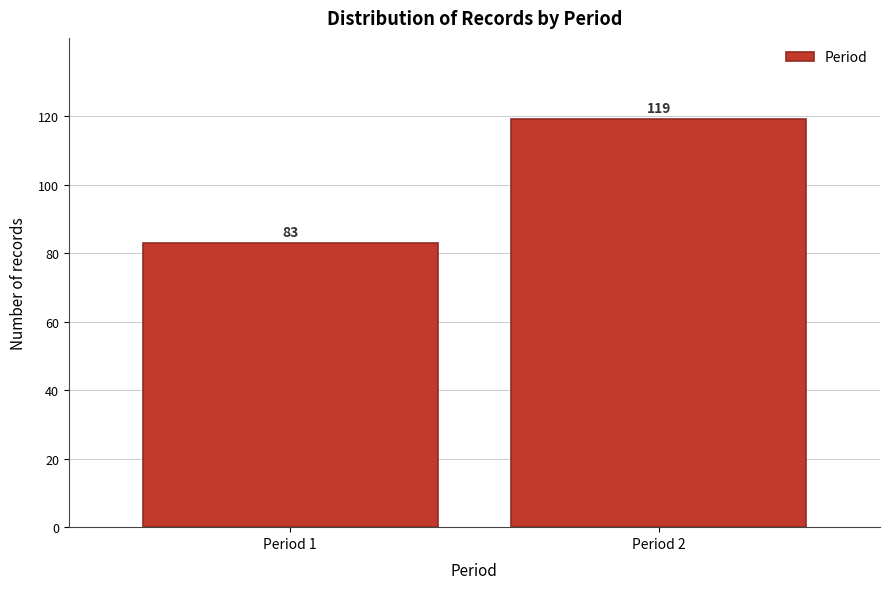

Reading left to right, transcribe all the data shown in this chart.

Period 1=83	Period 2=119